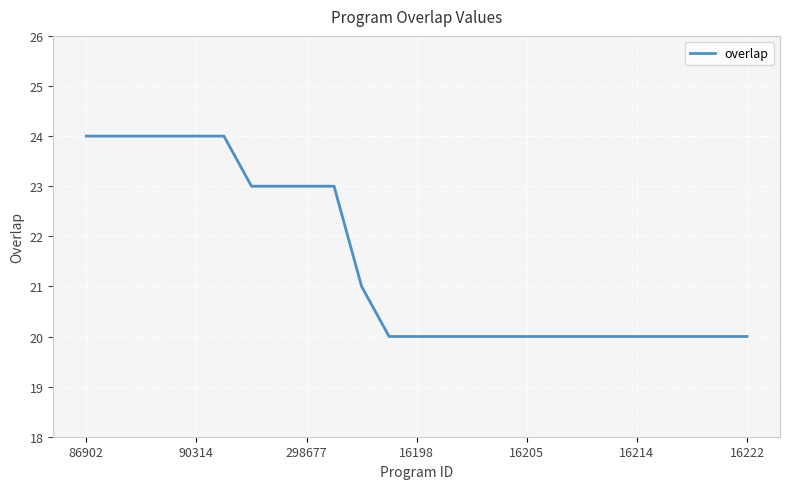

What is the minimum value shown in the chart?

20